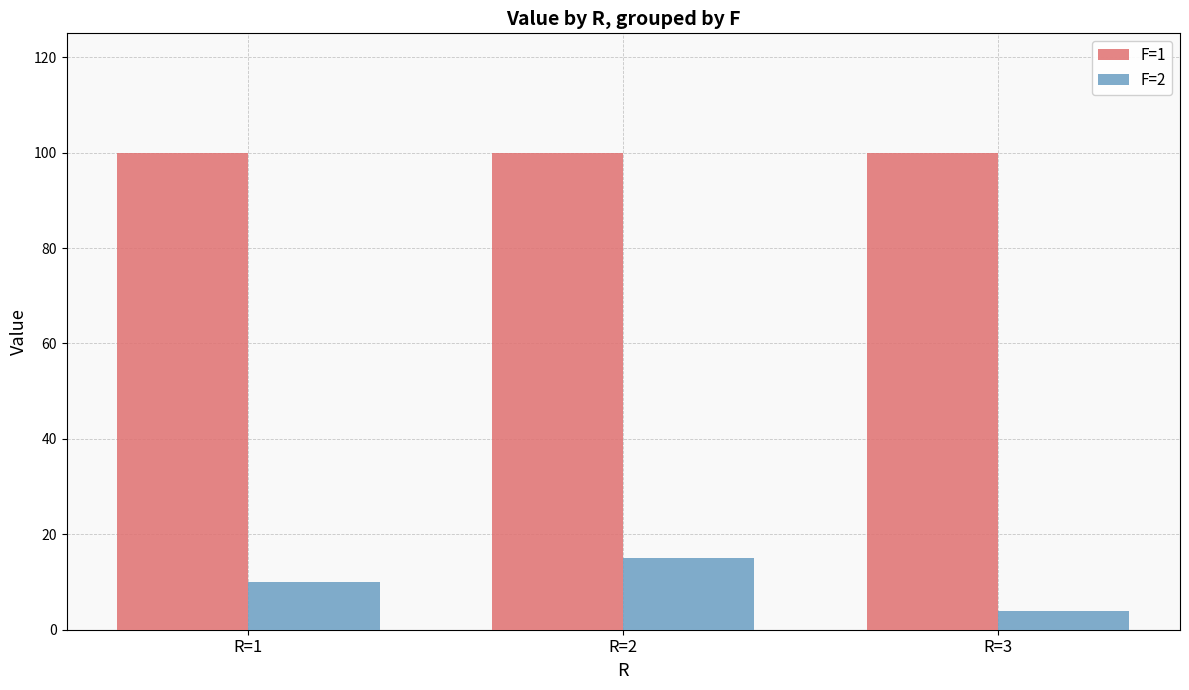

Between R=2 and R=3, which series saw the biggest shift?

F=2